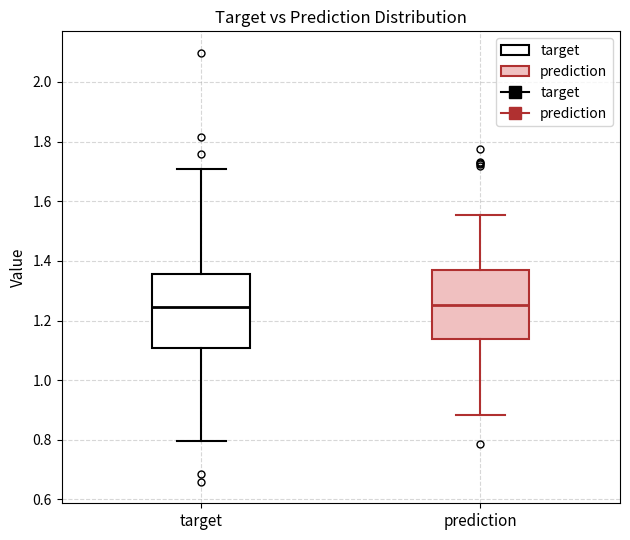

Reading left to right, transcribe this box plot: for each box, give where its median line is, the range the box spans, and where its two whiskers end, as read against the y-axis. The values are not printed on the chart, so give them approximately, as read against the axis.

target: median 1.24, box 1.10 to 1.36, whiskers 0.80 to 1.70
prediction: median 1.26, box 1.14 to 1.38, whiskers 0.88 to 1.56